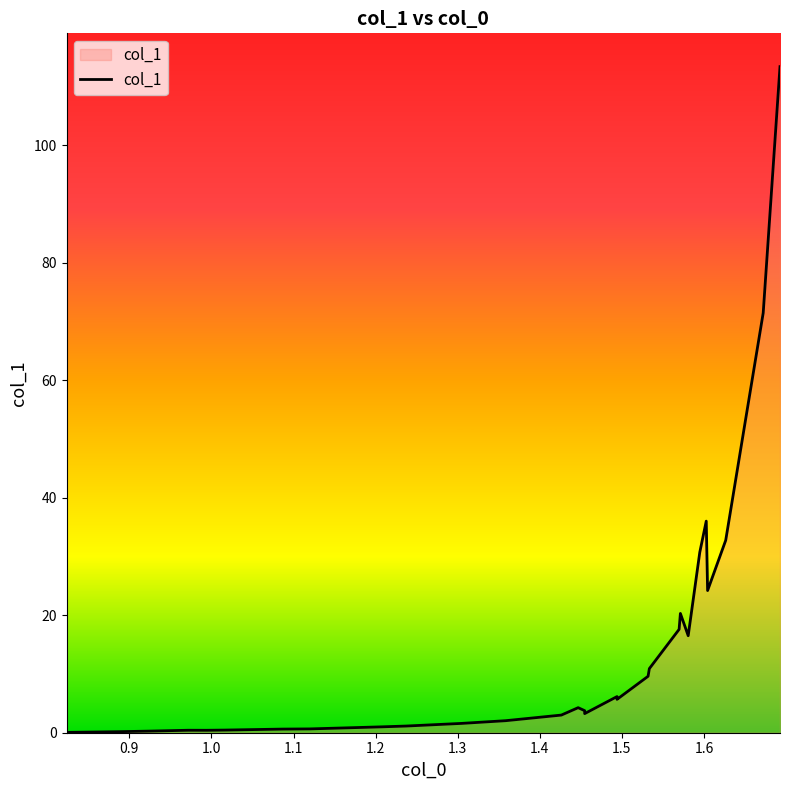

How many lines are shown in the chart?

1